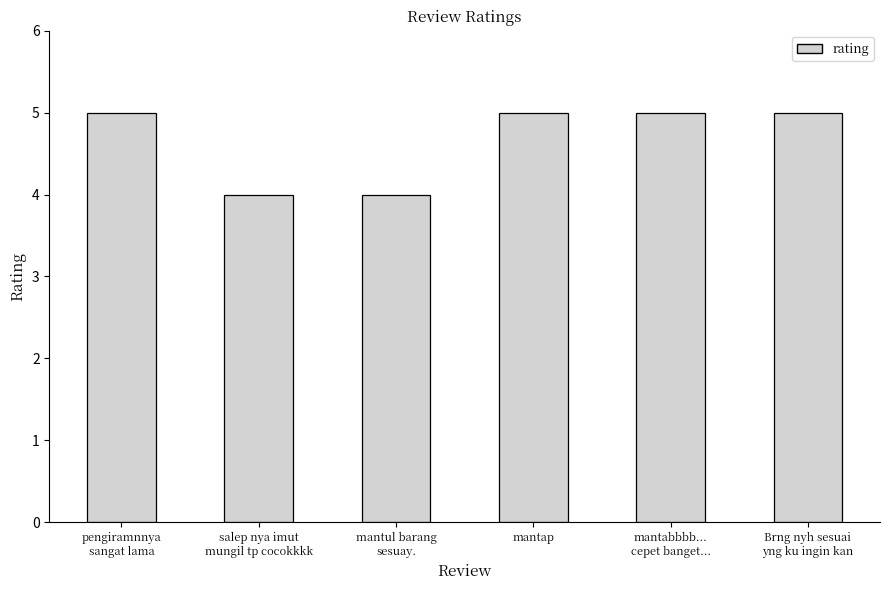

What is the average value?

5